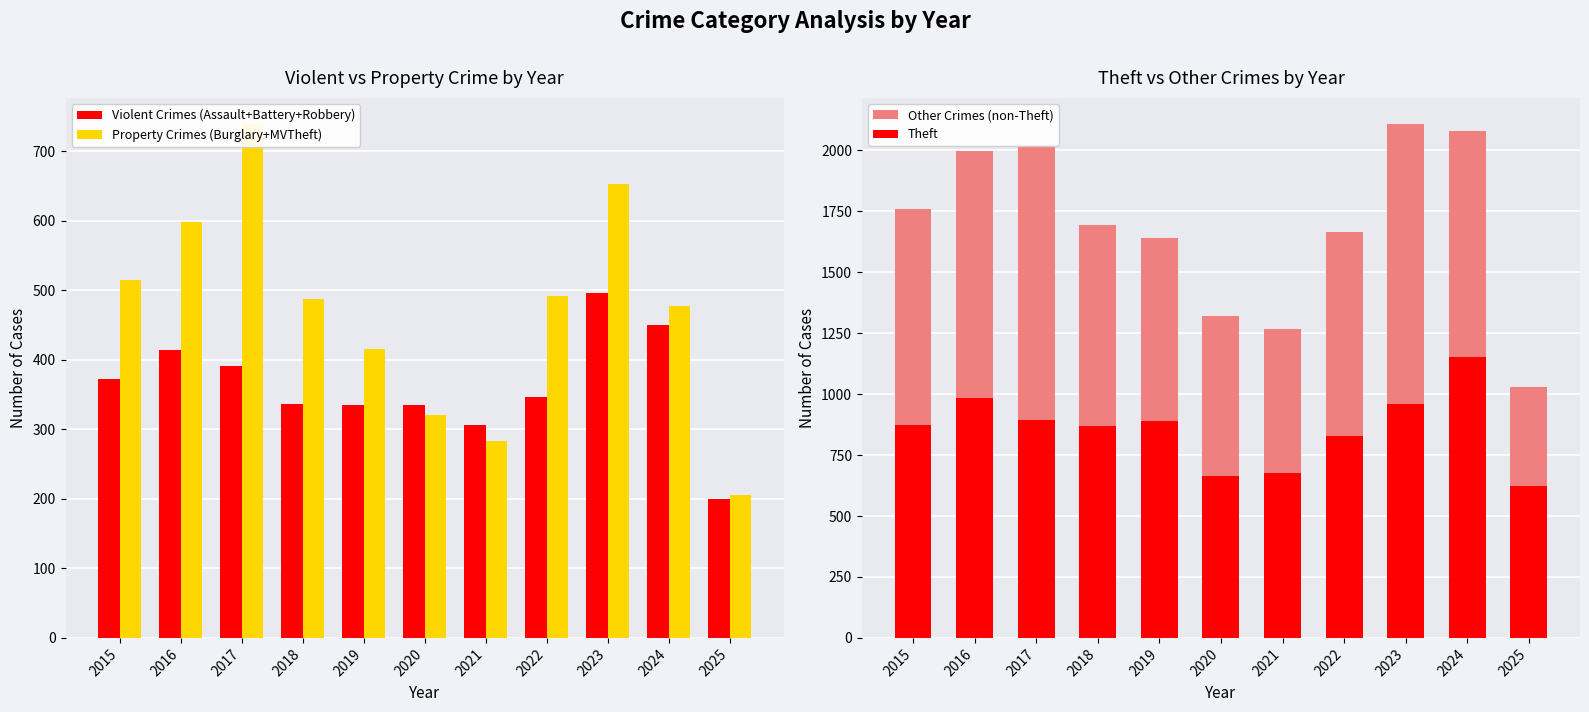

What is the maximum value for Other Crimes (non-Theft)?

2110